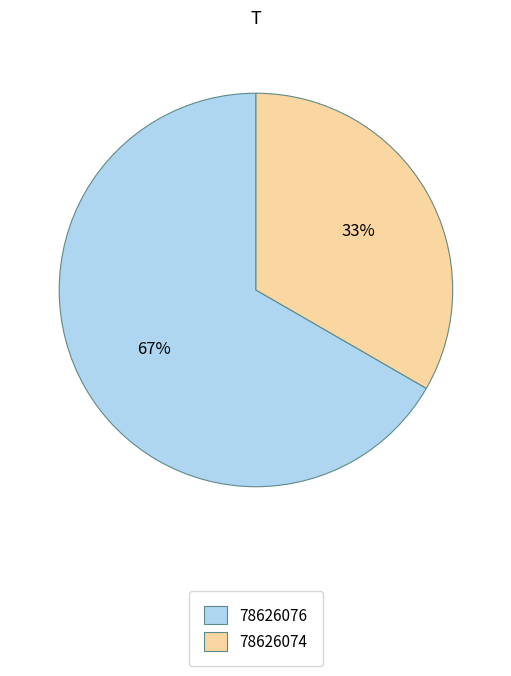

Do 78626074 and 78626076 together represent more than half of the pie?

Yes